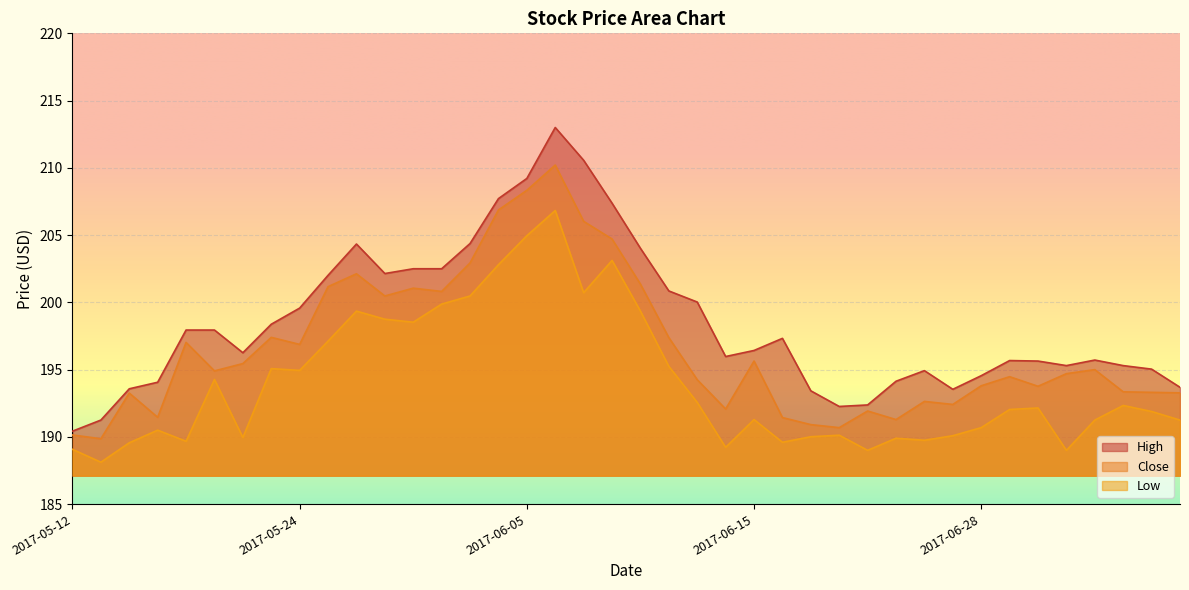

What position from the left is 2017-06-01?

15